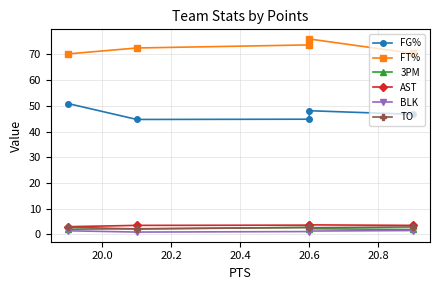

How many interior local peaks does the 3PM series have?

1